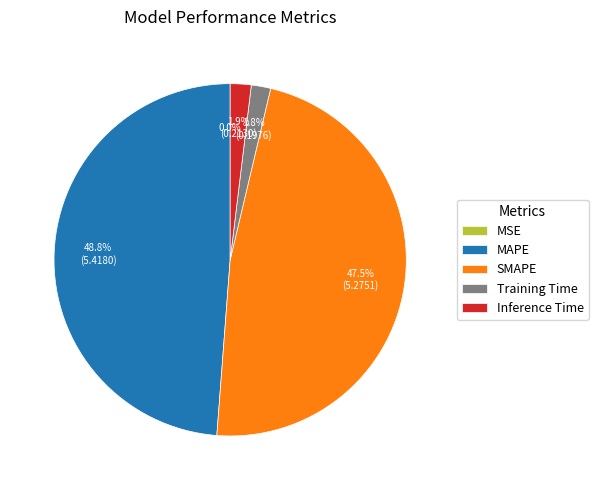

Is there a majority slice in this chart?

No